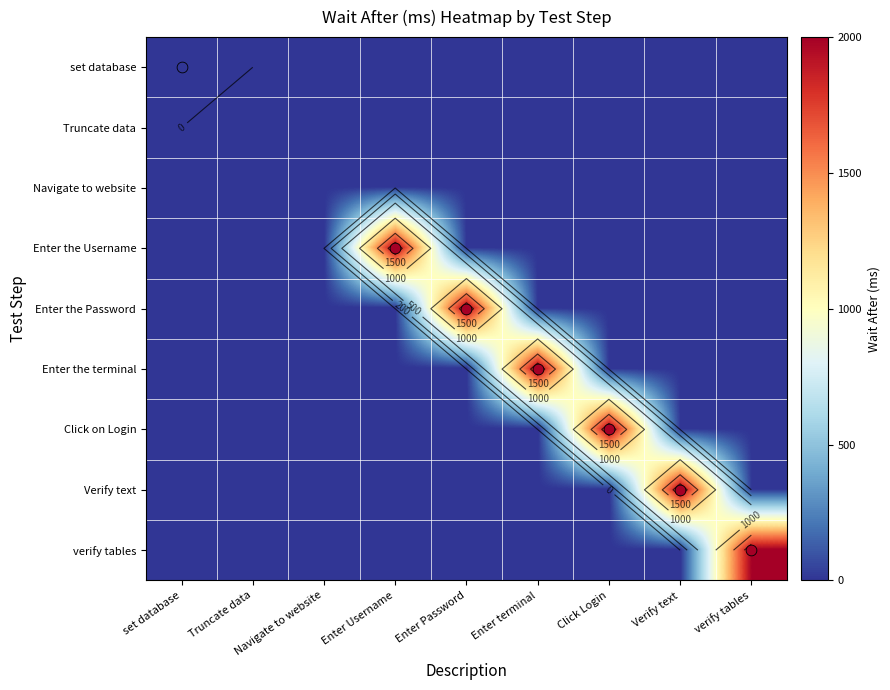

What is the difference between the highest and lowest values at verify tables?

2000